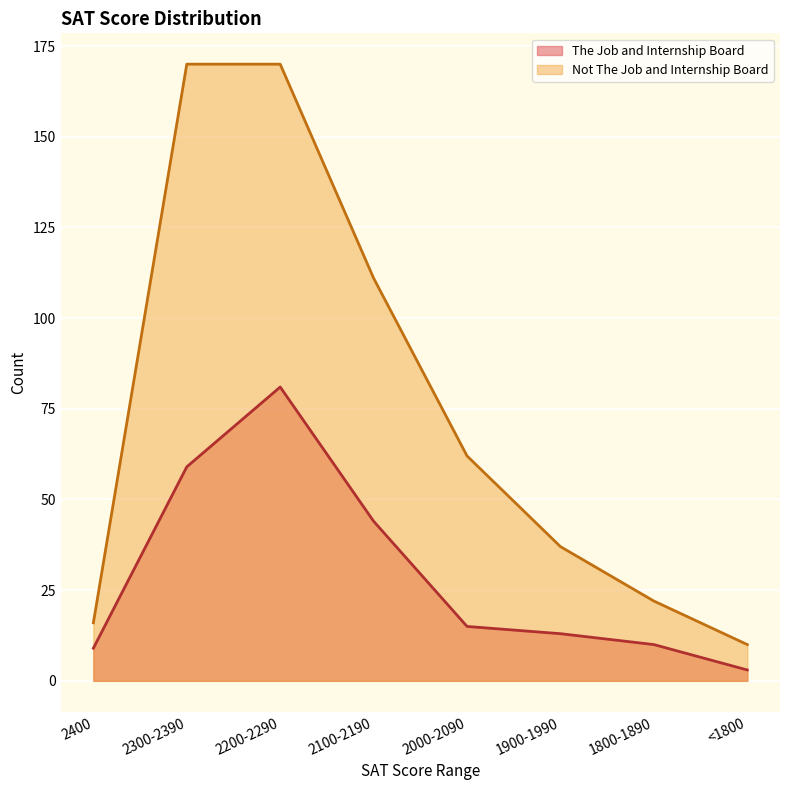

True or false: Not The Job and Internship Board and The Job and Internship Board cross at least once.

False